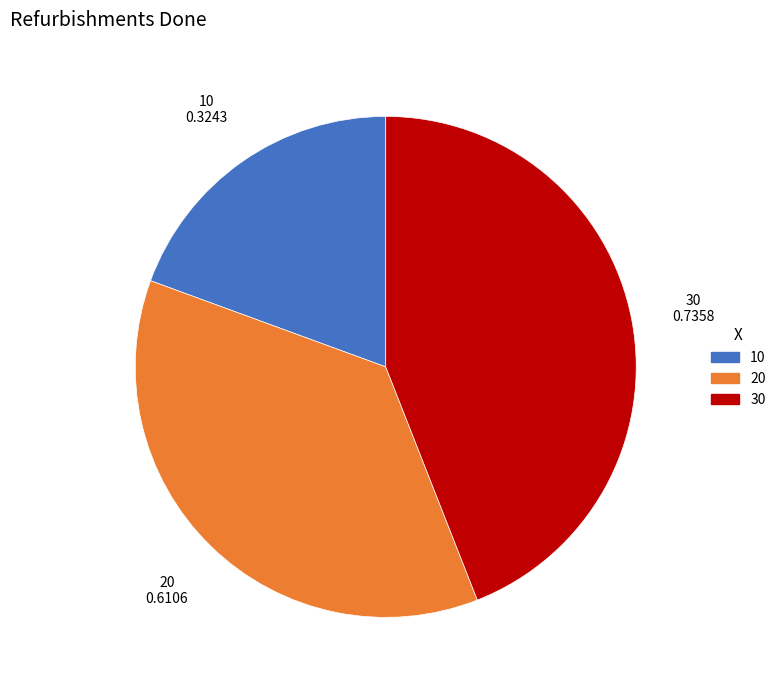

Is there any slice that represents more than half of the pie?

No